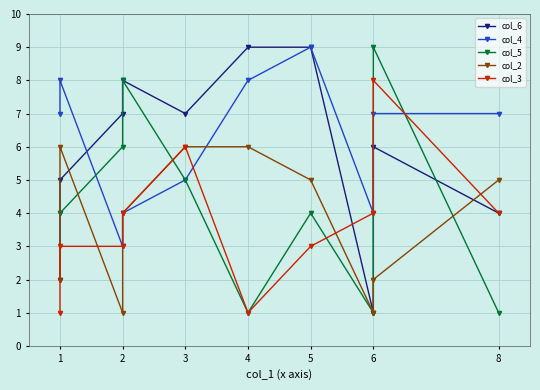

Which series changed the most between 4 and 6?

col_5